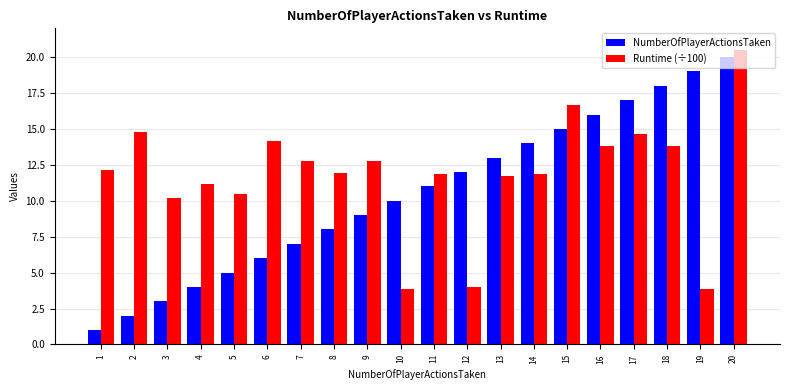

What is the total value across all series at 3?

13.2